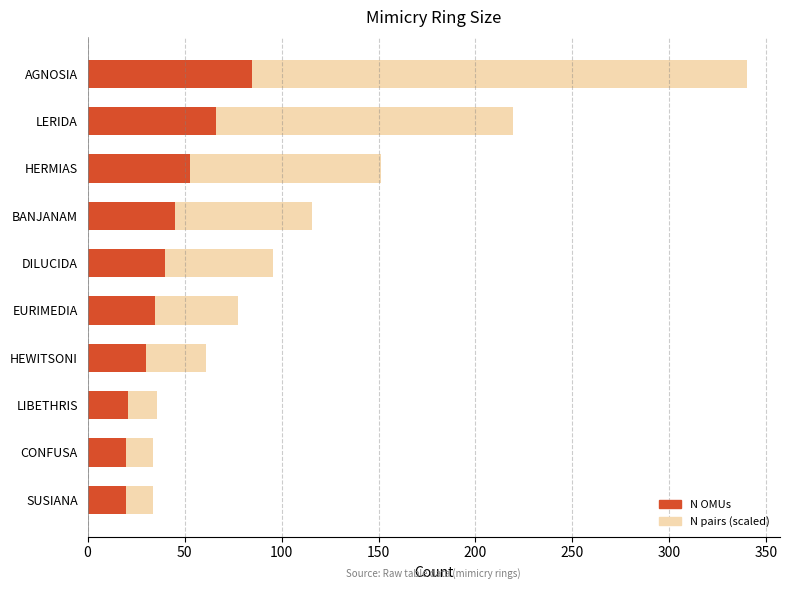

What is the total value across all series at SUSIANA?

33.6